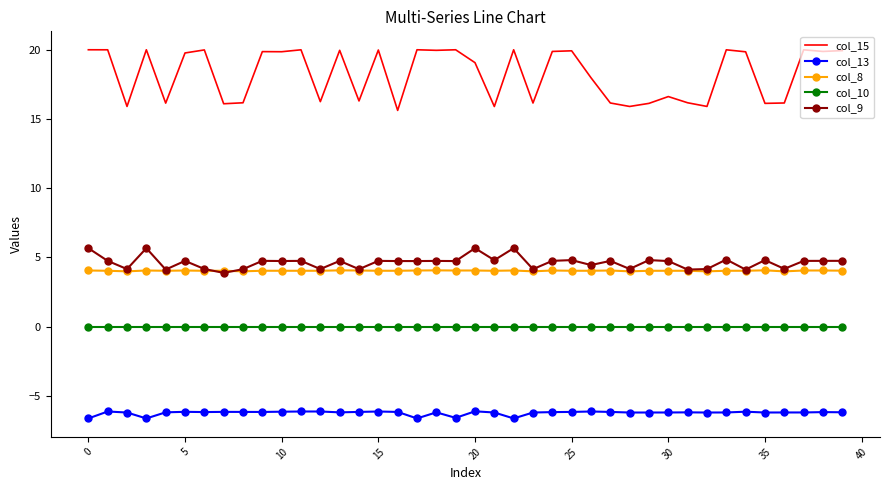

True or false: col_8 and col_15 cross at least once.

False